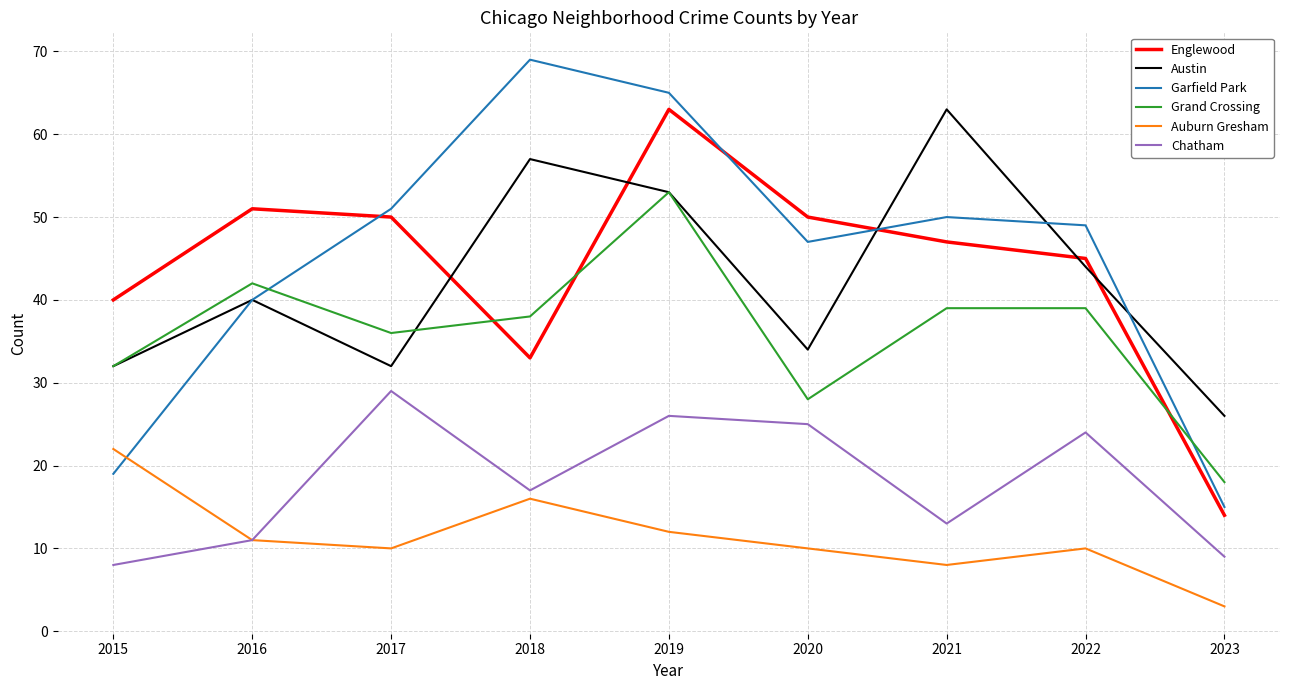

What is the total value across all series at 2016?

195